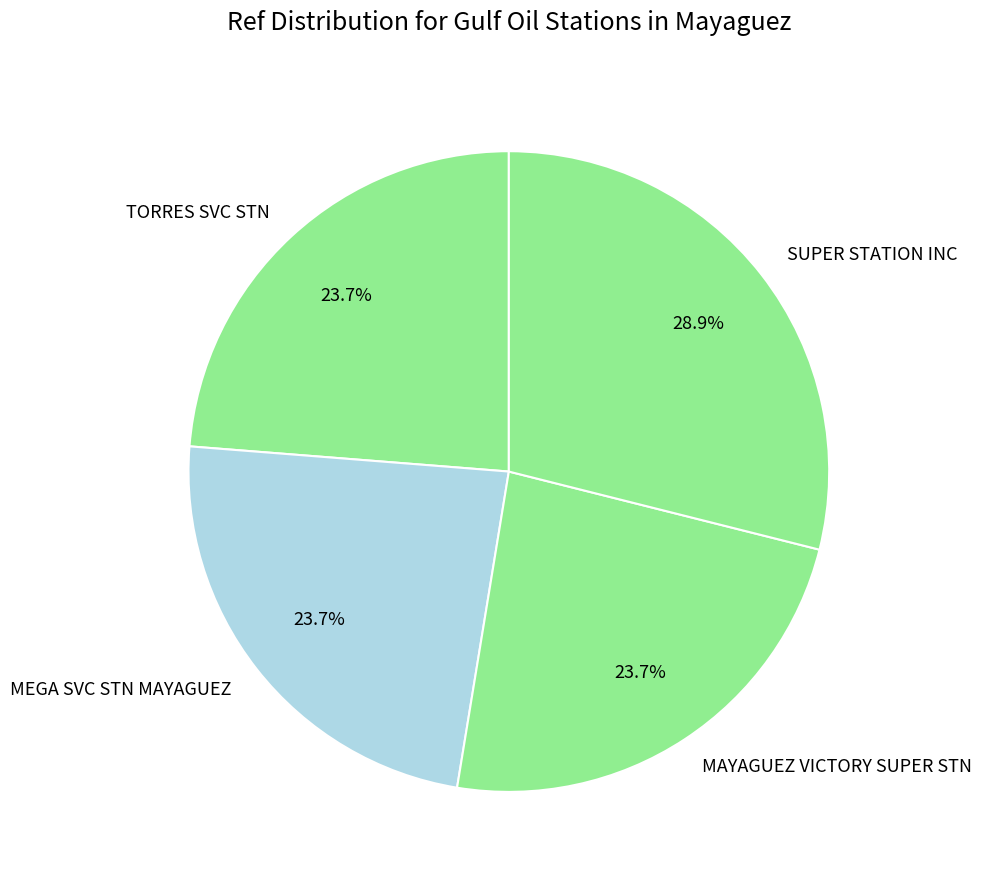

How many segments does this pie chart have?

4